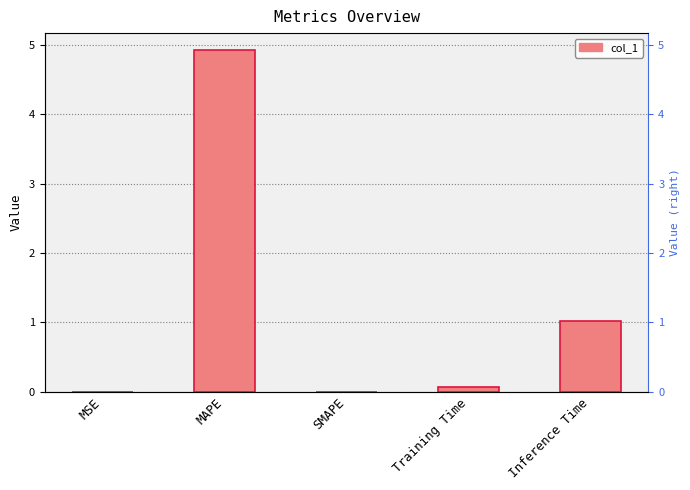

What is the label of the 3rd bar from the right?

SMAPE